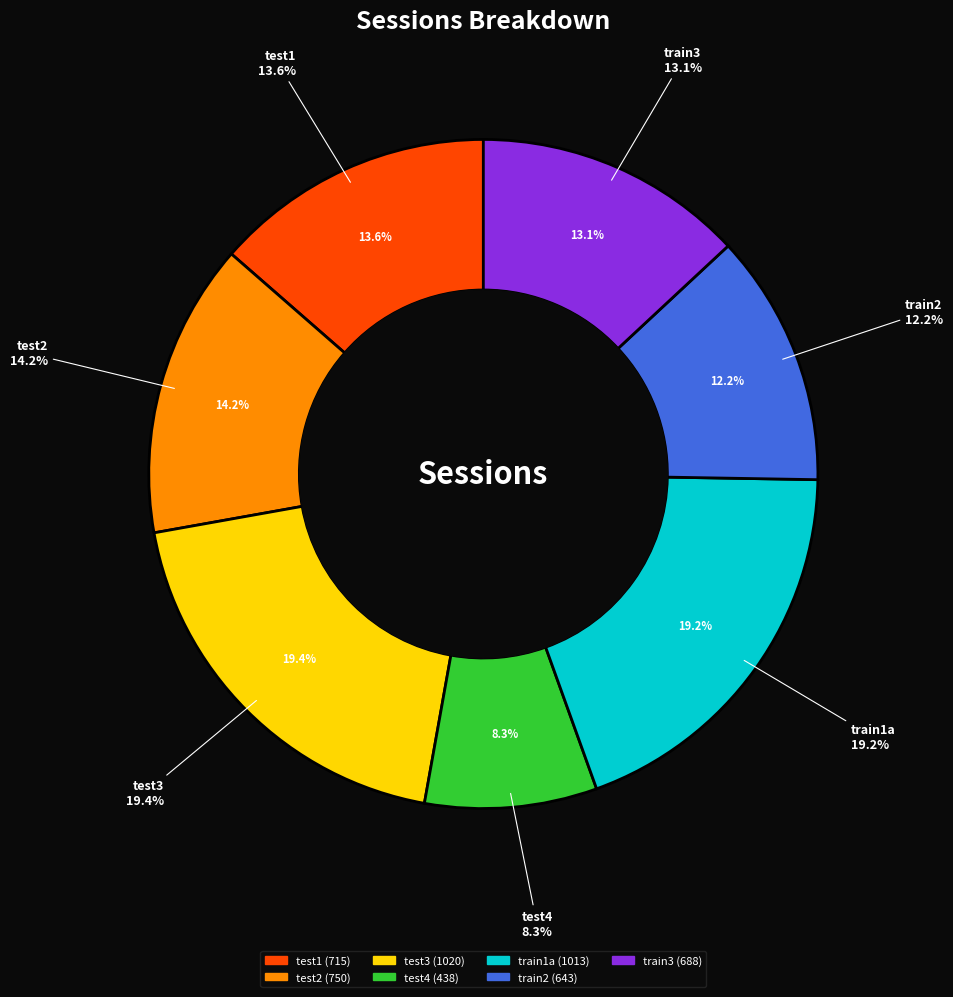

Is it true that train2 is 12% of the pie?

True